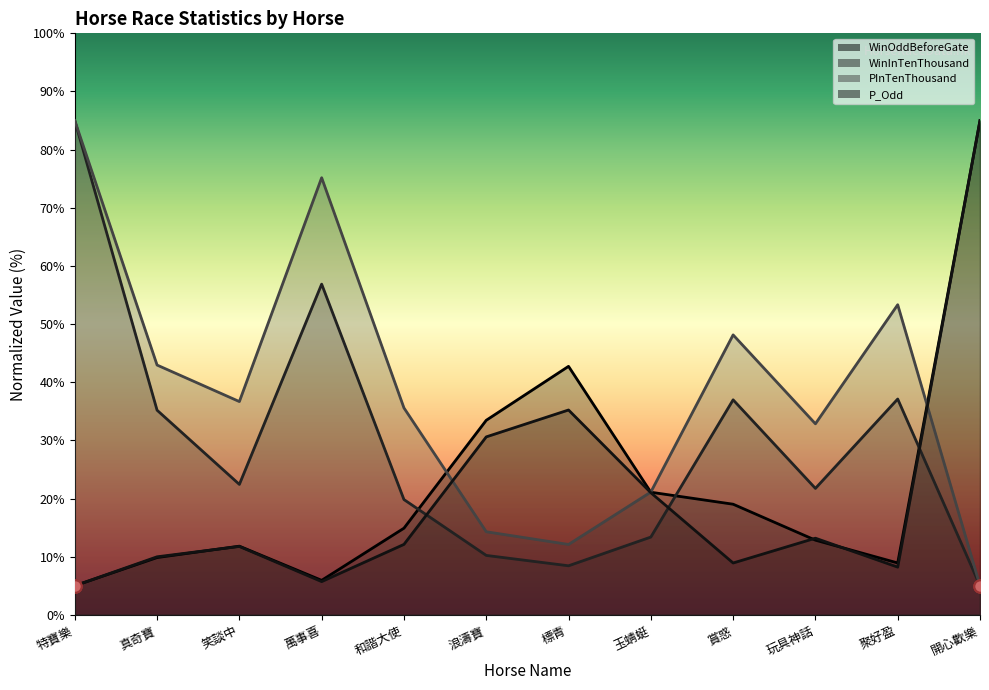

What is the total value across all series at 浪濤寶?

88.6